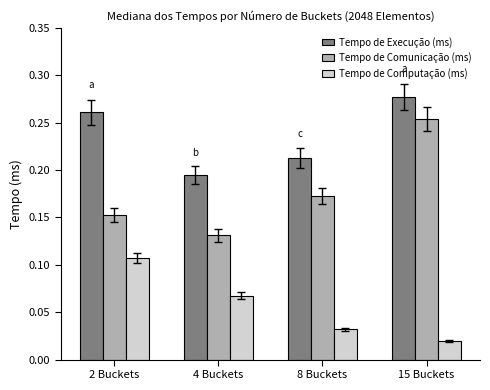

Rank the series at 4 Buckets from lowest to highest value.

Tempo de Computação (ms), Tempo de Comunicação (ms), Tempo de Execução (ms)